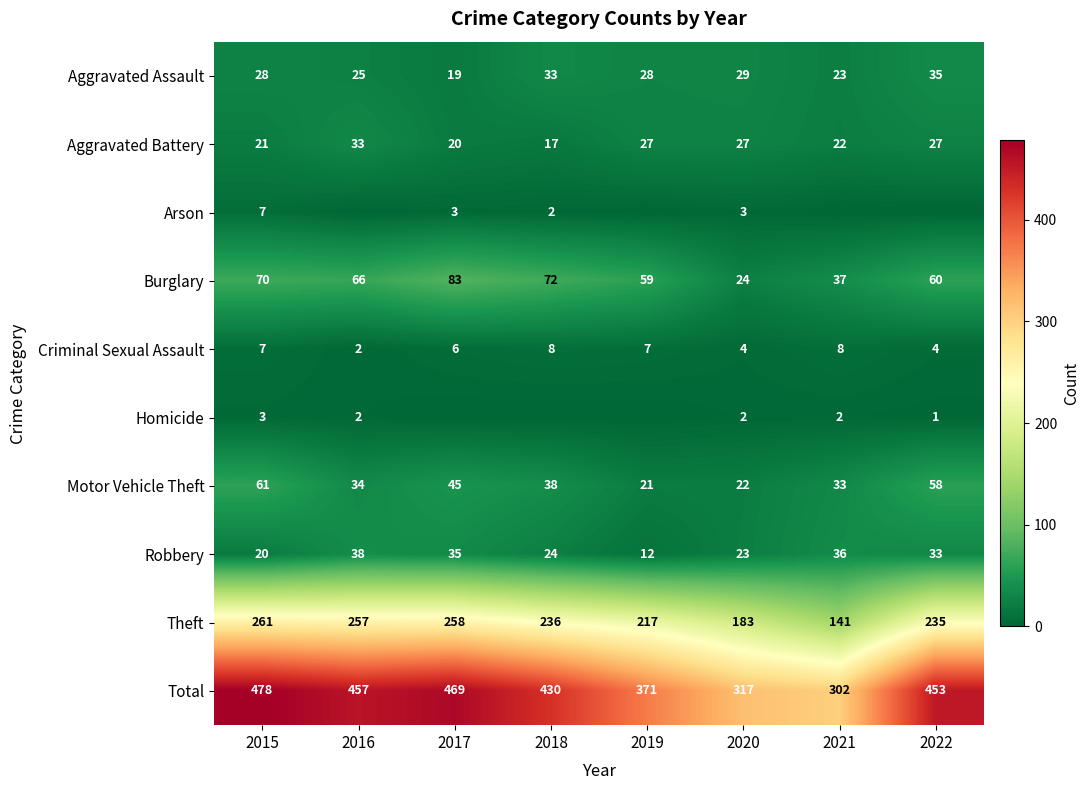

Which category has the highest value across all series?

2015